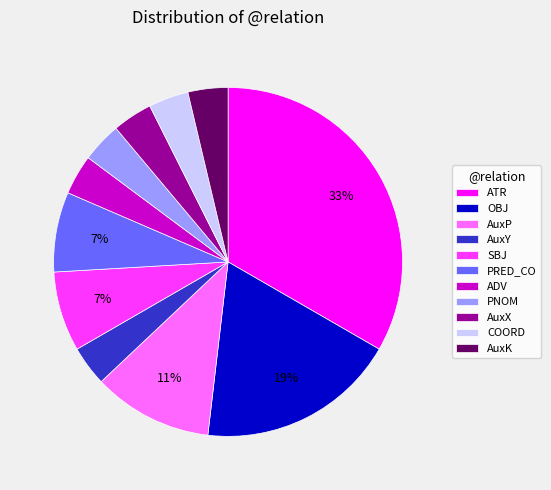

Is there any slice that represents more than half of the pie?

No